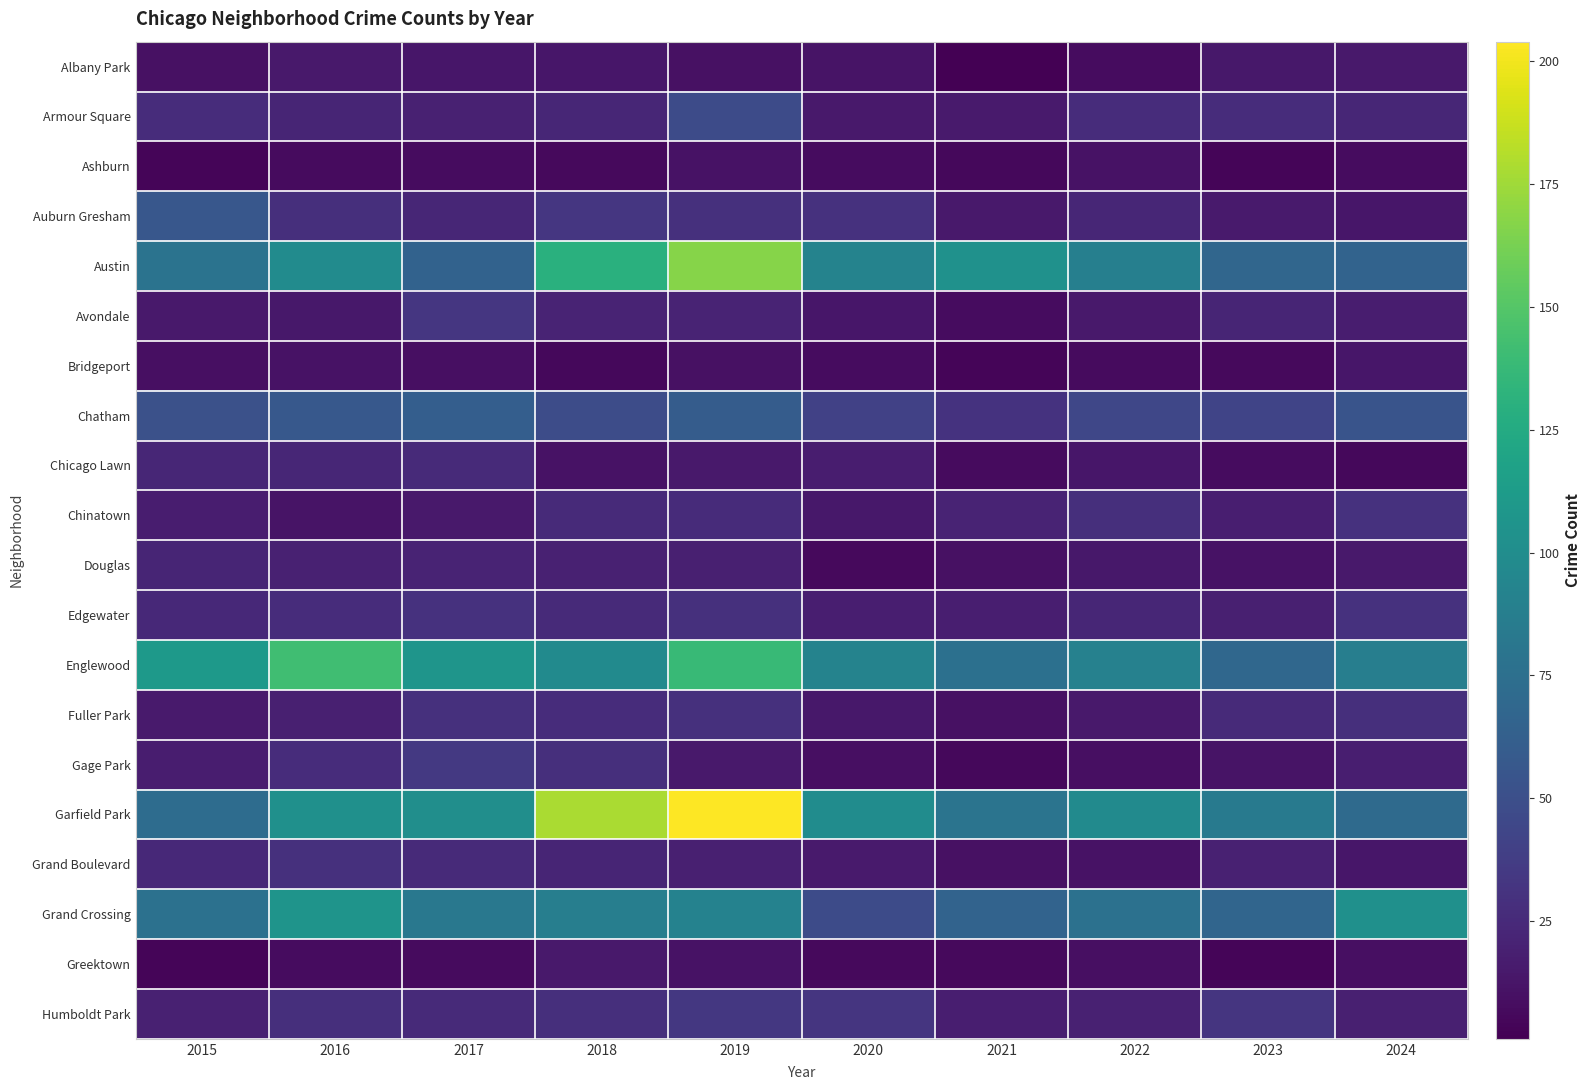

Reading left to right, what are all the values shown in this chart?

Albany Park: 2015=10	2016=15	2017=13	2018=13	2019=10	2020=12	2021=1	2022=8	2023=14	2024=15
Armour Square: 2015=27	2016=22	2017=20	2018=23	2019=47	2020=15	2021=16	2022=27	2023=27	2024=23
Ashburn: 2015=4	2016=7	2017=8	2018=6	2019=11	2020=8	2021=5	2022=11	2023=4	2024=8
Auburn Gresham: 2015=56	2016=28	2017=23	2018=33	2019=29	2020=30	2021=15	2022=23	2023=16	2024=13
Austin: 2015=78	2016=99	2017=65	2018=130	2019=167	2020=92	2021=104	2022=89	2023=68	2024=66
Avondale: 2015=15	2016=14	2017=33	2018=21	2019=21	2020=13	2021=8	2022=15	2023=22	2024=17
Bridgeport: 2015=9	2016=11	2017=9	2018=5	2019=10	2020=8	2021=4	2022=7	2023=6	2024=13
Chatham: 2015=51	2016=57	2017=62	2018=48	2019=60	2020=40	2021=31	2022=44	2023=43	2024=54
Chicago Lawn: 2015=23	2016=23	2017=25	2018=11	2019=15	2020=17	2021=7	2022=13	2023=8	2024=5
Chinatown: 2015=17	2016=12	2017=15	2018=25	2019=26	2020=14	2021=21	2022=28	2023=18	2024=30
Douglas: 2015=22	2016=20	2017=21	2018=20	2019=19	2020=6	2021=10	2022=14	2023=11	2024=15
Edgewater: 2015=24	2016=27	2017=30	2018=25	2019=29	2020=18	2021=18	2022=23	2023=19	2024=30
Englewood: 2015=111	2016=142	2017=107	2018=98	2019=138	2020=92	2021=76	2022=90	2023=69	2024=88
Fuller Park: 2015=16	2016=19	2017=29	2018=27	2019=29	2020=14	2021=10	2022=15	2023=25	2024=28
Gage Park: 2015=17	2016=27	2017=35	2018=28	2019=15	2020=9	2021=5	2022=9	2023=12	2024=18
Garfield Park: 2015=73	2016=103	2017=101	2018=178	2019=204	2020=100	2021=79	2022=98	2023=85	2024=71
Grand Boulevard: 2015=24	2016=29	2017=25	2018=22	2019=19	2020=16	2021=10	2022=11	2023=20	2024=13
Grand Crossing: 2015=77	2016=106	2017=82	2018=88	2019=91	2020=47	2021=66	2022=77	2023=67	2024=103
Greektown: 2015=4	2016=8	2017=7	2018=15	2019=11	2020=6	2021=6	2022=9	2023=4	2024=9
Humboldt Park: 2015=20	2016=28	2017=25	2018=28	2019=34	2020=32	2021=18	2022=20	2023=32	2024=19